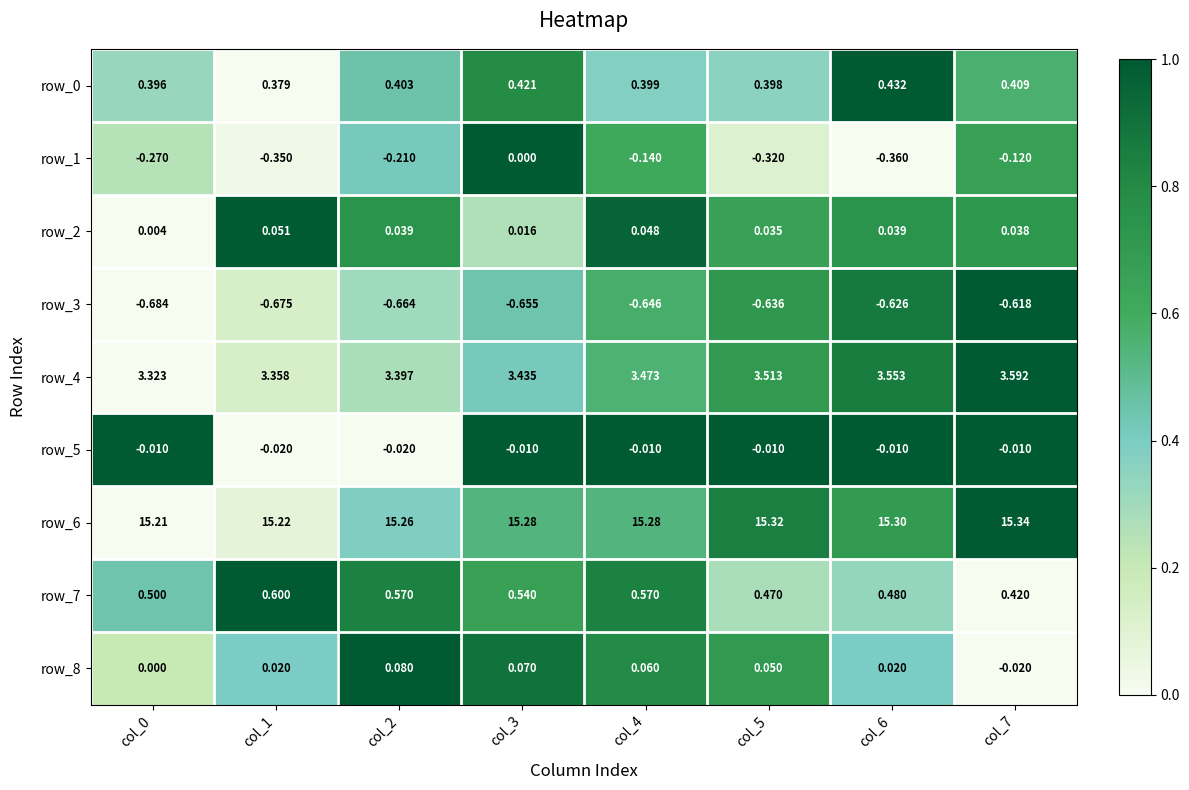

At which label does row_4 reach its peak?

col_7